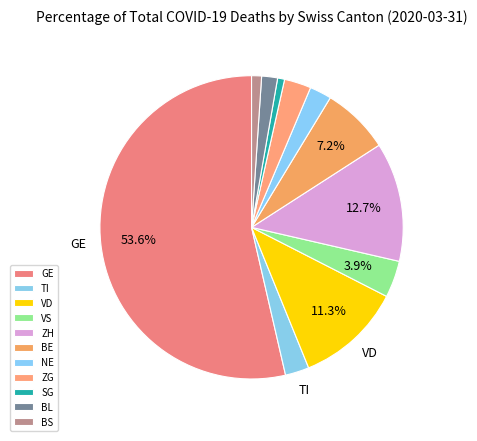

Count the number of slices in the pie.

11